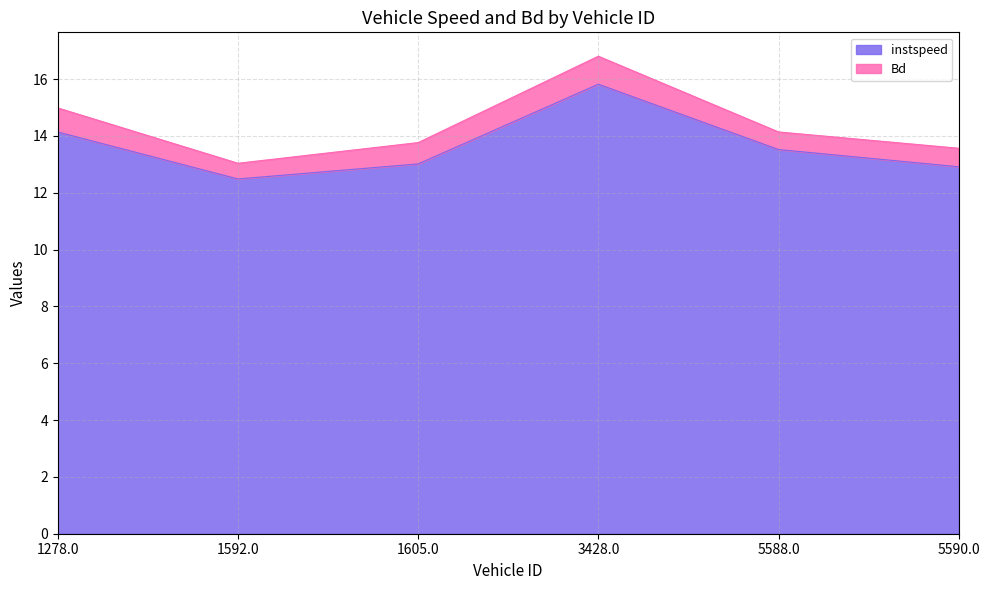

Reading left to right, what are all the values shown in this chart?

14.1	12.5	13.0	15.8	13.5	12.9